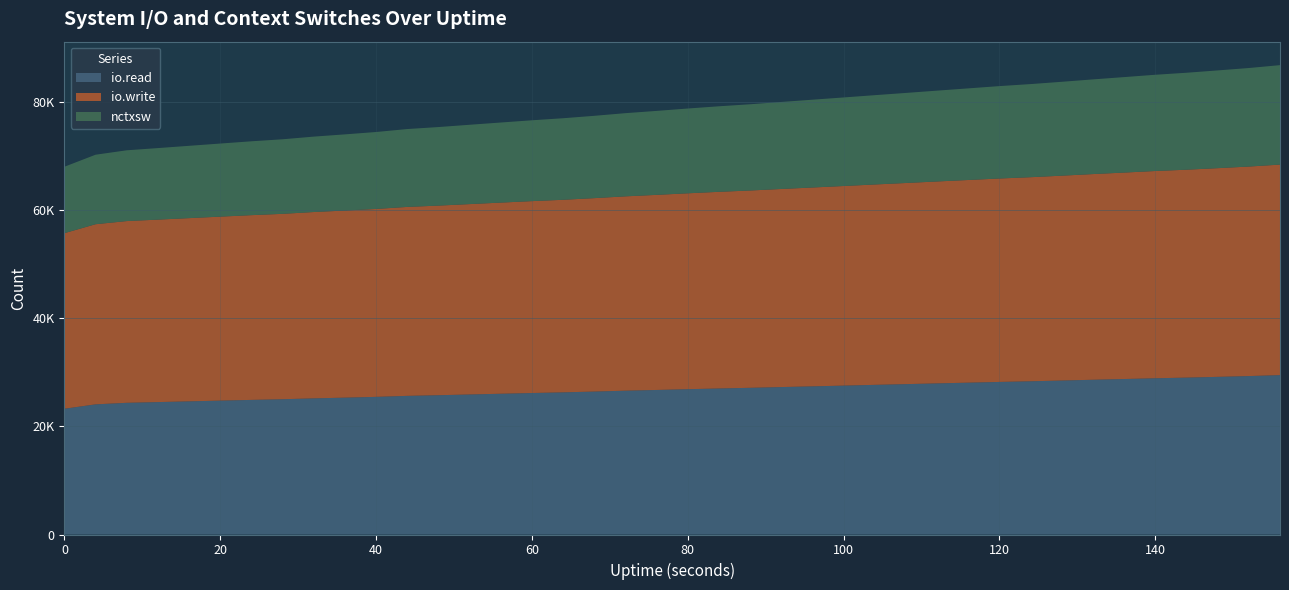

At which category is the sum across all series the highest?

156